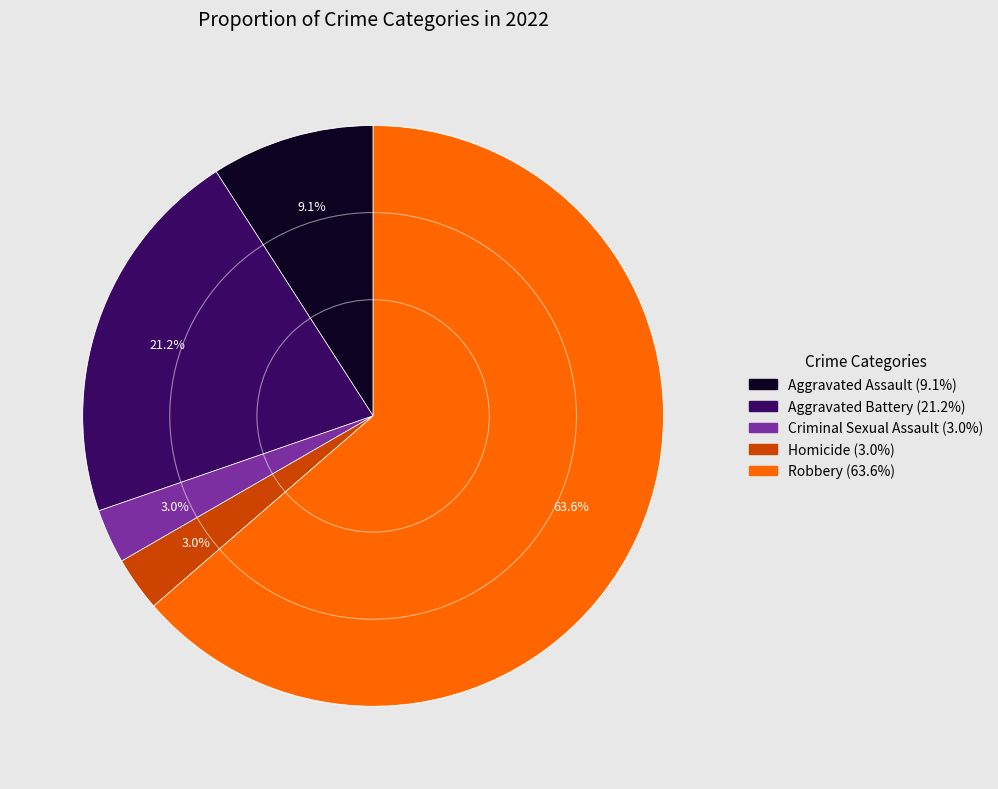

What is the ratio of the value at Robbery to the value at Aggravated Battery?

3.0